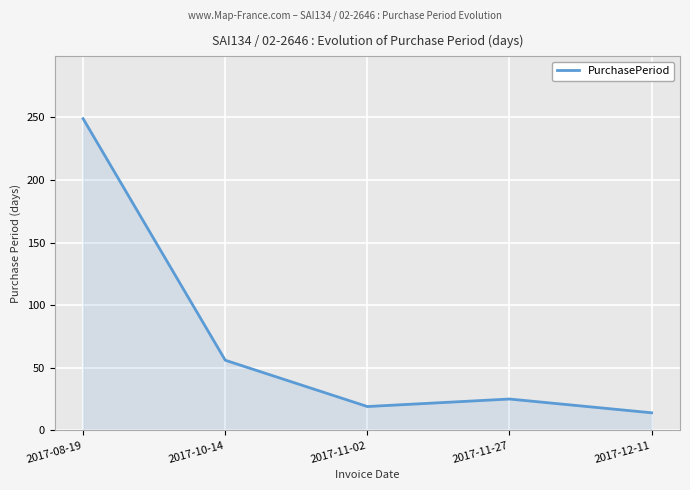

The value at 2017-08-19 is 249. True or false?

True